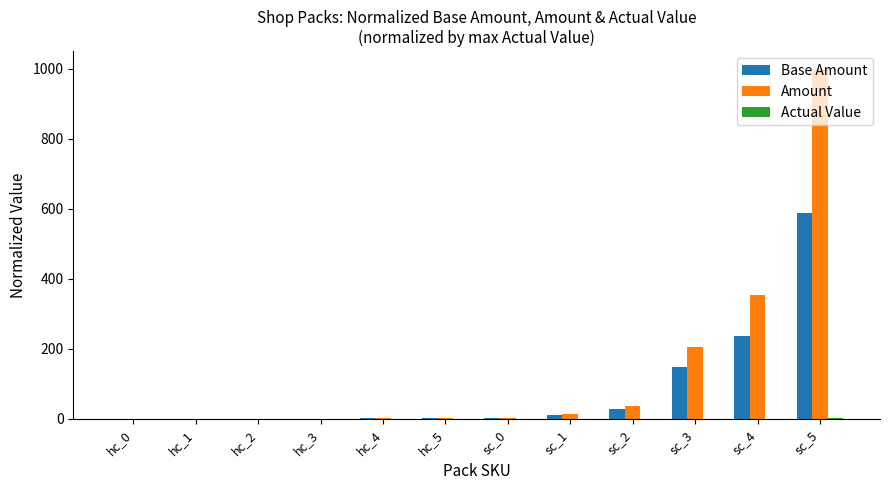

Which series changed the most between hc_2 and sc_4?

Amount